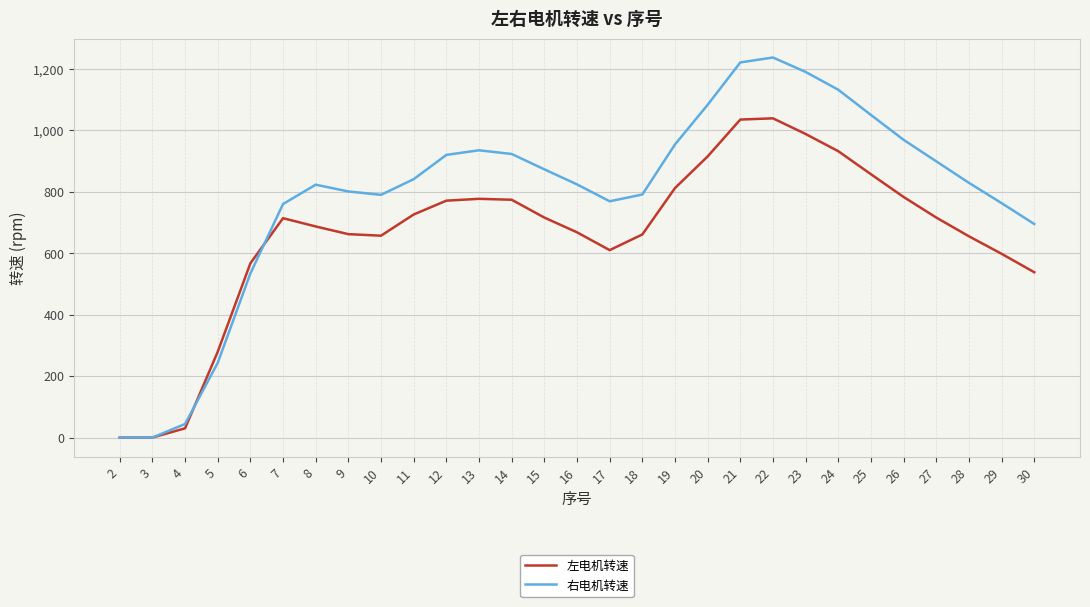

Which series has the largest total across all categories?

右电机转速